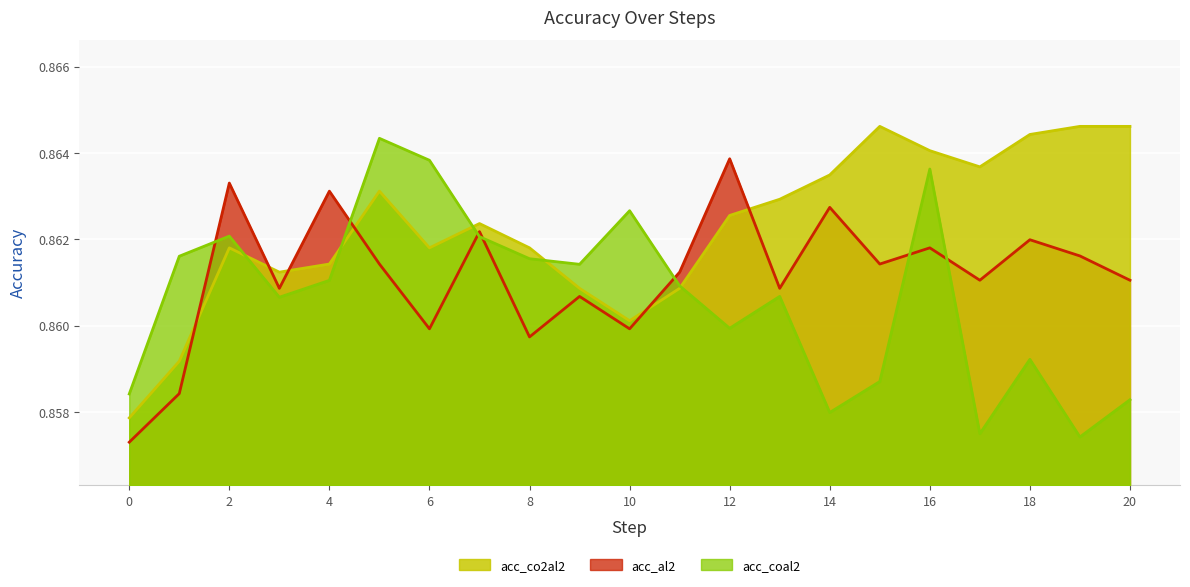

What is the lowest value of the acc_coal2 series?

0.9